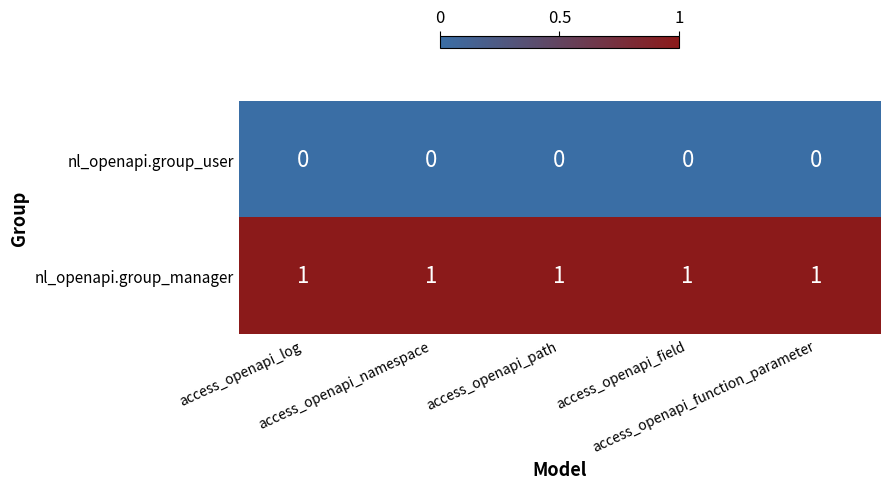

At how many categories does at least one series exceed 0?

5